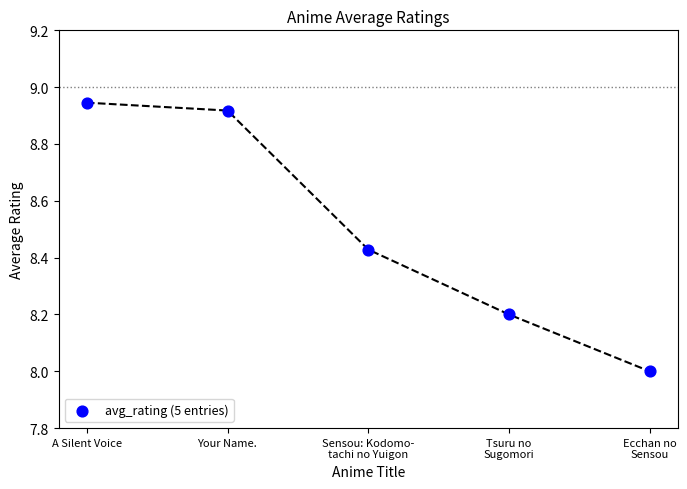

What is the average Y value?

8.5